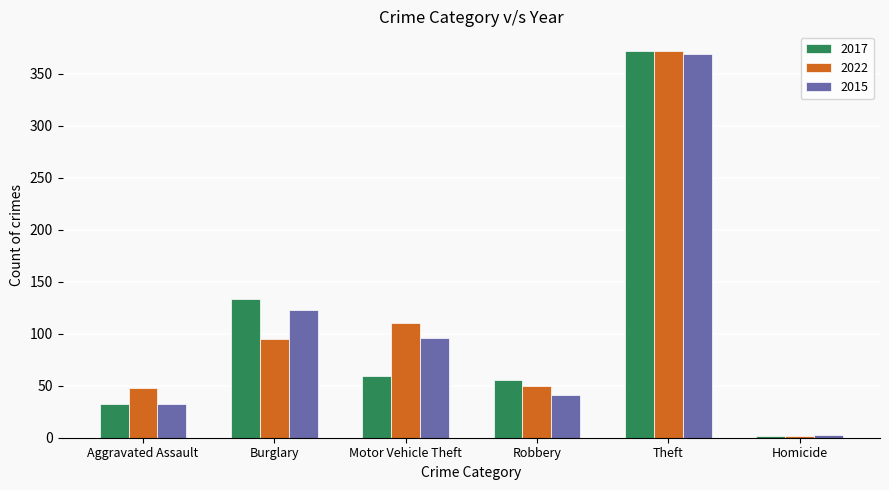

What is the total value across all series at Theft?

1113